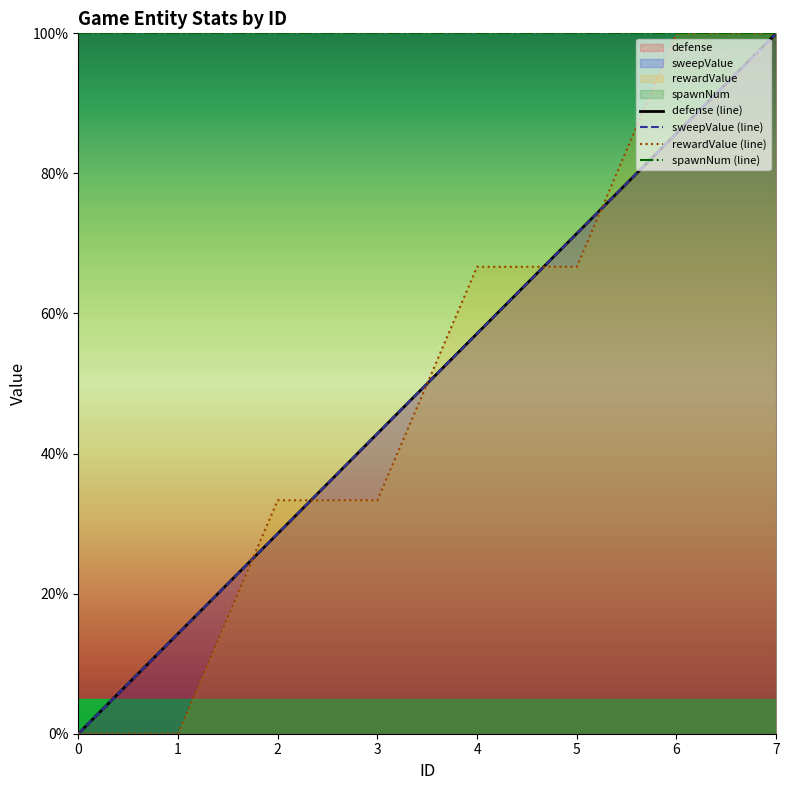

What is the difference between the sweepValue values at 1 and 7?

85.7